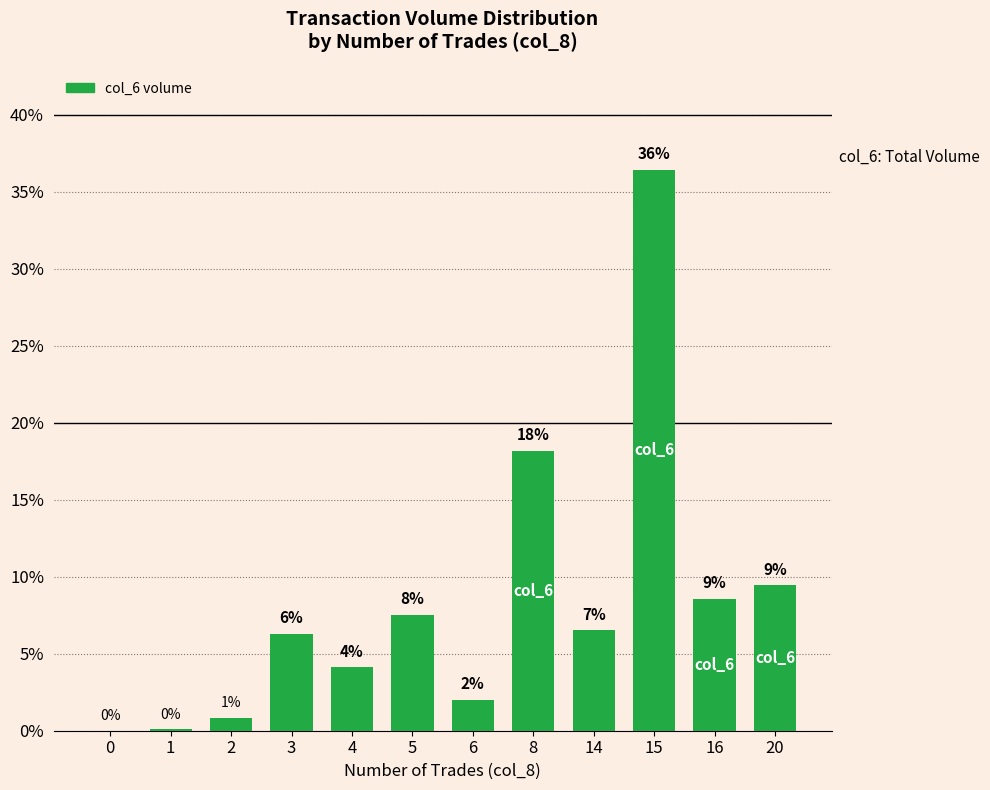

Read the value at 20.

9.4